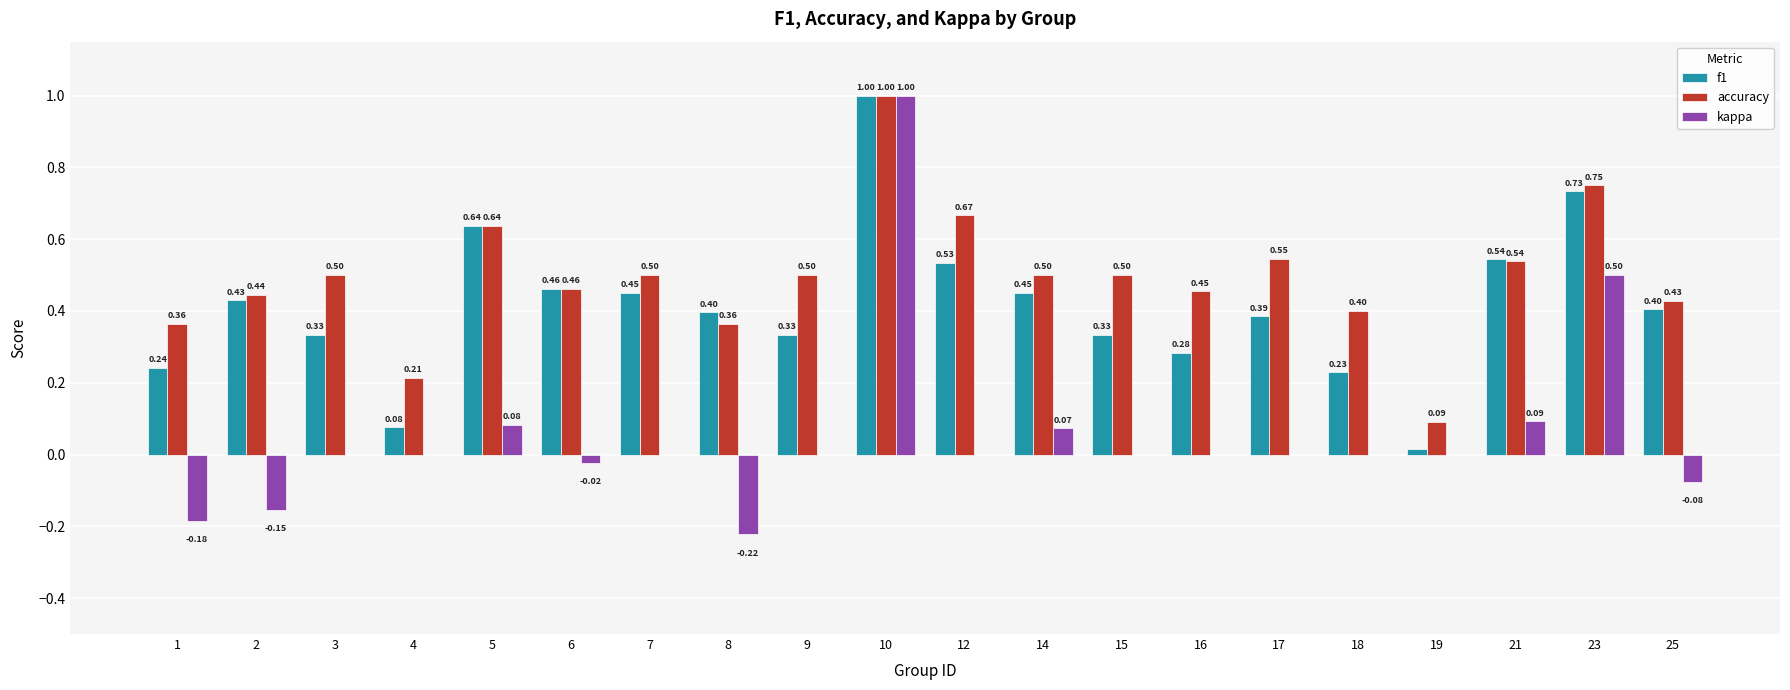

True or false: kappa has a value of 0.8 at 4.

False